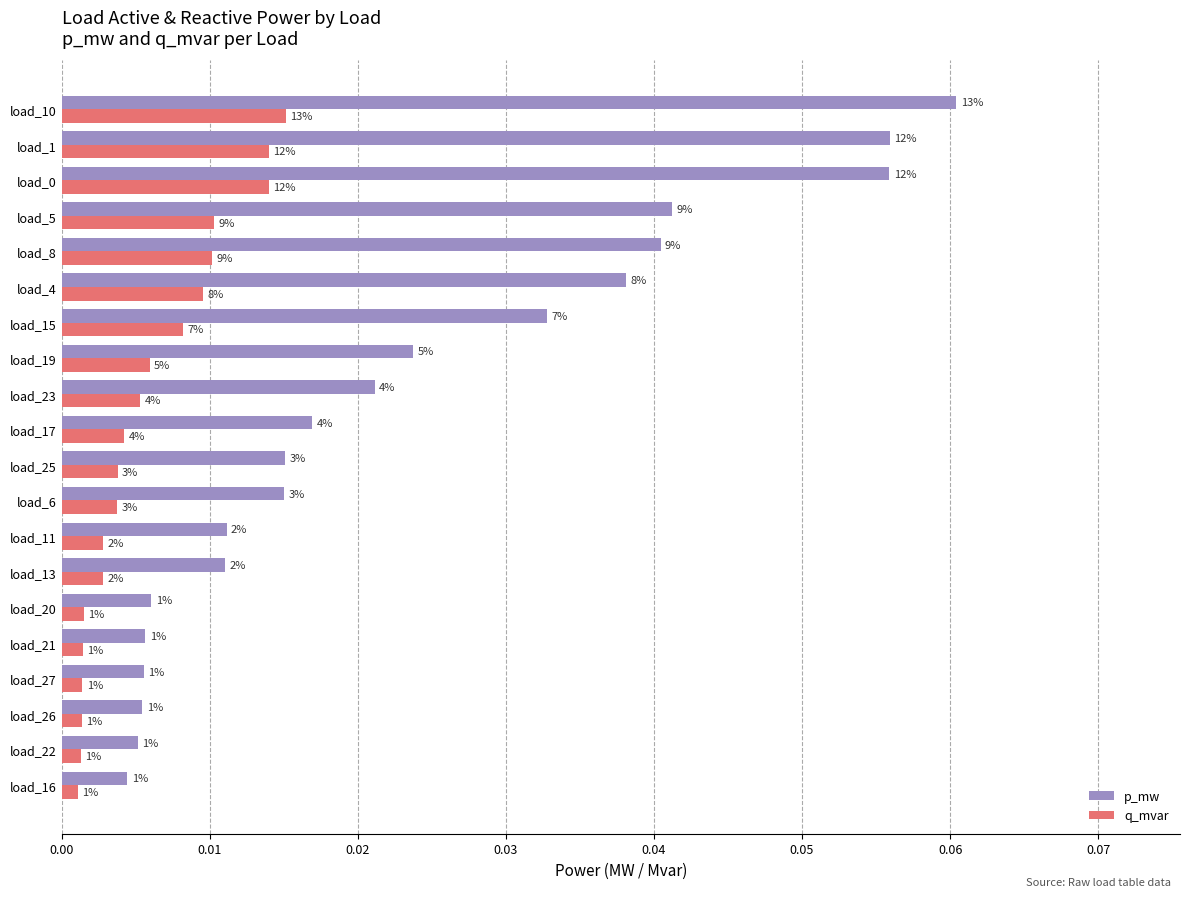

What are all the series names shown in the legend?

p_mw, q_mvar